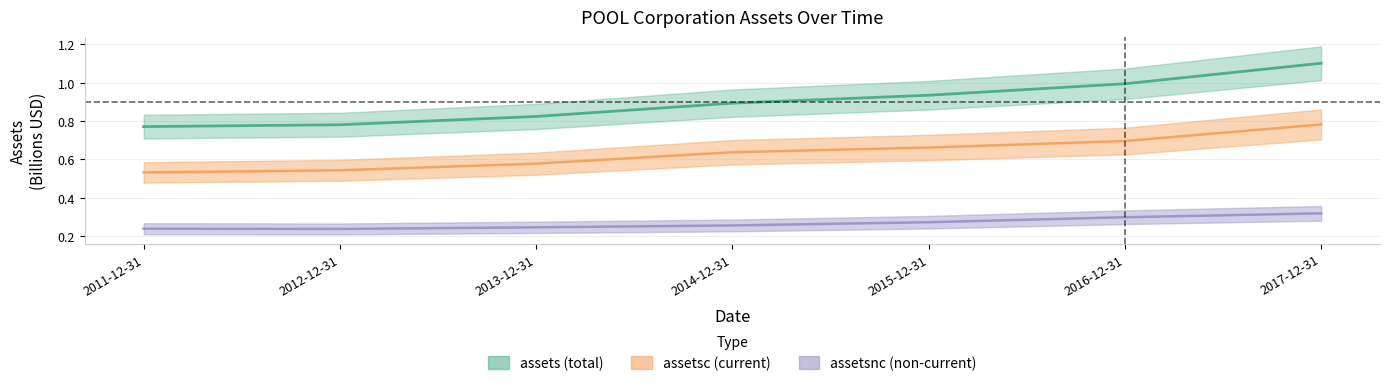

Reading left to right, list all the values displayed in this chart.

assets: 2011-12-31=0.8	2012-12-31=0.8	2013-12-31=0.8	2014-12-31=0.9	2015-12-31=0.9	2016-12-31=1.0	2017-12-31=1.1
assetsc: 2011-12-31=0.5	2012-12-31=0.5	2013-12-31=0.6	2014-12-31=0.6	2015-12-31=0.7	2016-12-31=0.7	2017-12-31=0.8
assetsnc: 2011-12-31=0.2	2012-12-31=0.2	2013-12-31=0.2	2014-12-31=0.3	2015-12-31=0.3	2016-12-31=0.3	2017-12-31=0.3